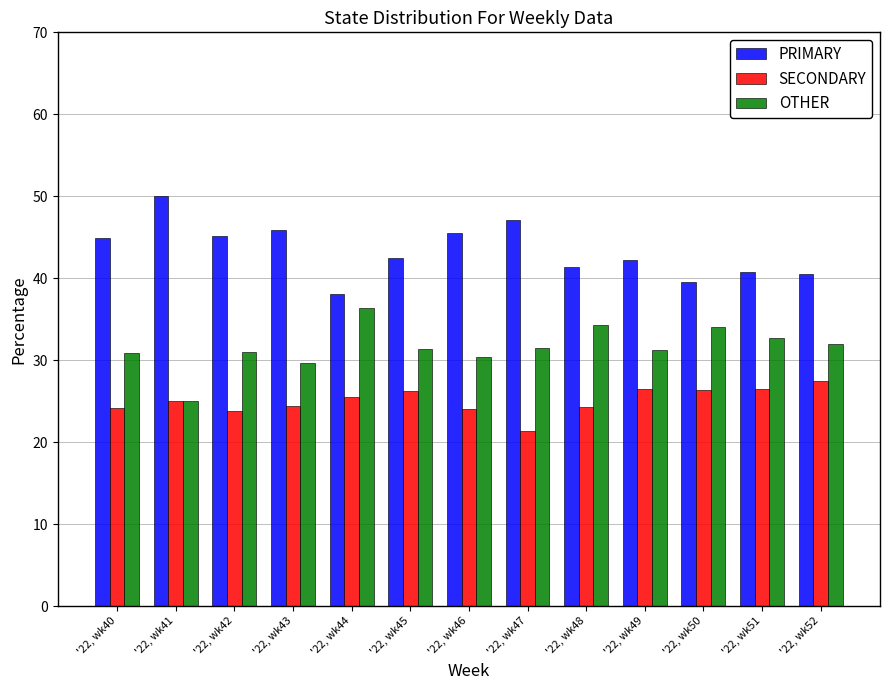

What is the difference between the highest and lowest values at '22, wk49?

15.8